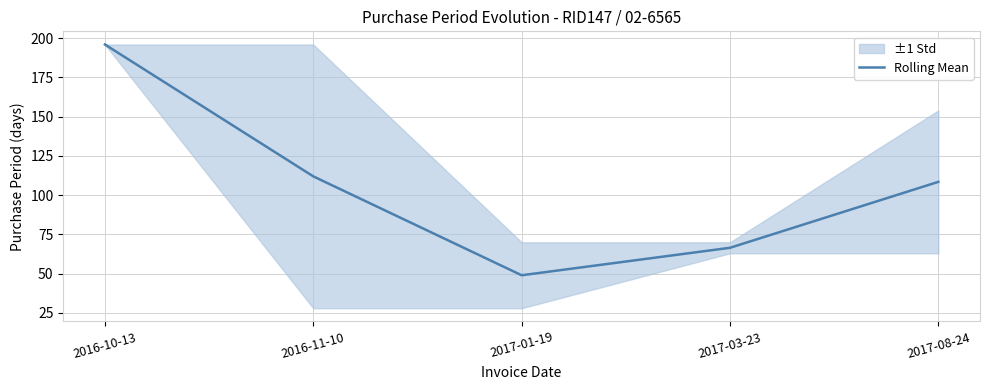

What is the maximum value shown in the chart?

196.0